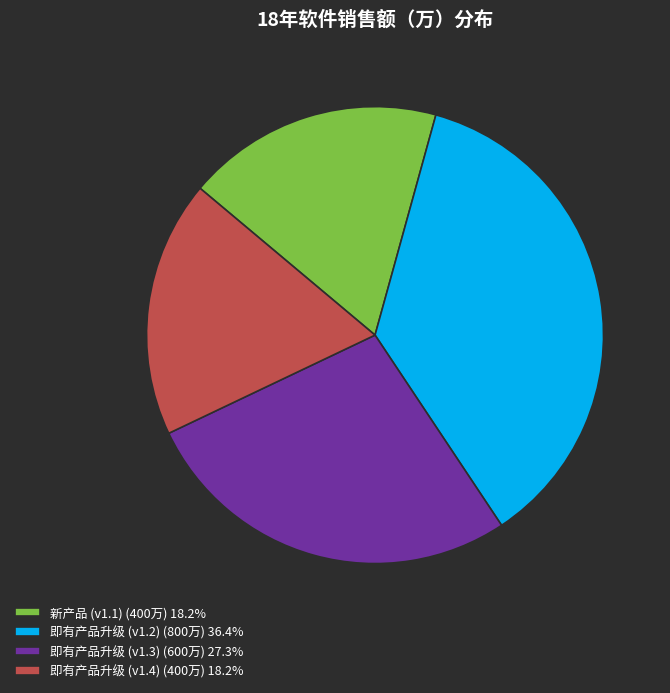

Does 新产品 (v1.1) represent more than half of the total?

No